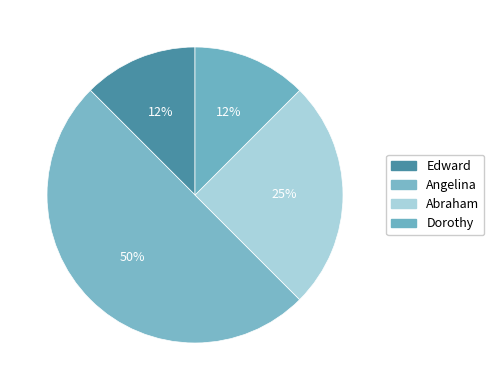

Count the number of slices in the pie.

4